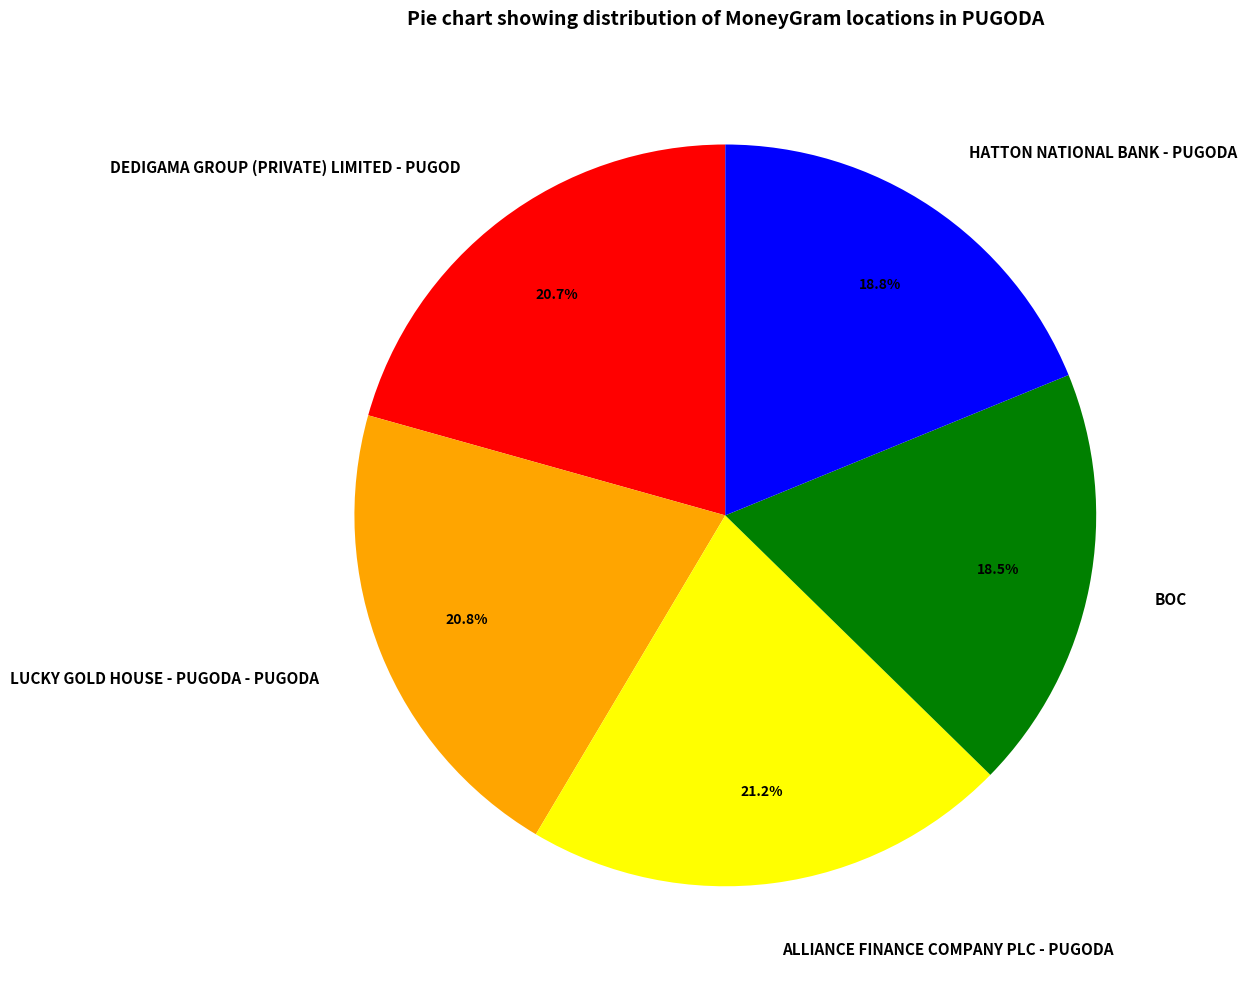

Approximately how many times larger is the value at ALLIANCE FINANCE COMPANY PLC - PUGODA compared to LUCKY GOLD HOUSE - PUGODA - PUGODA?

1.0